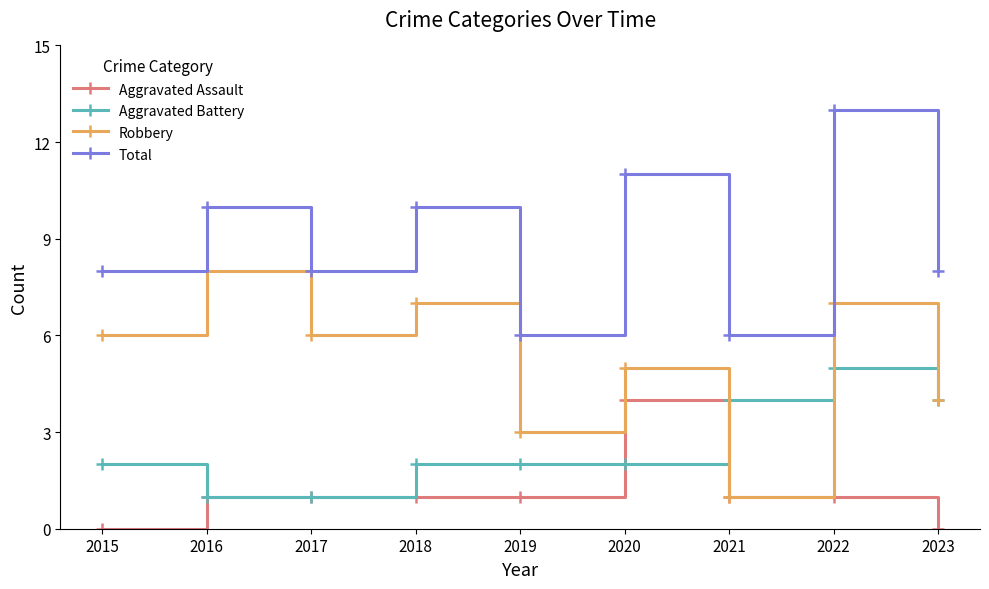

What is the maximum value for Aggravated Battery?

5